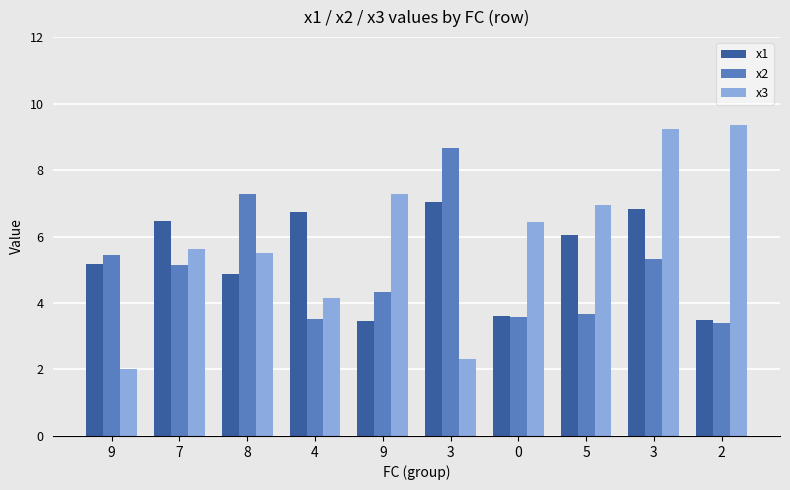

How many values in the x1 series exceed 6?

5